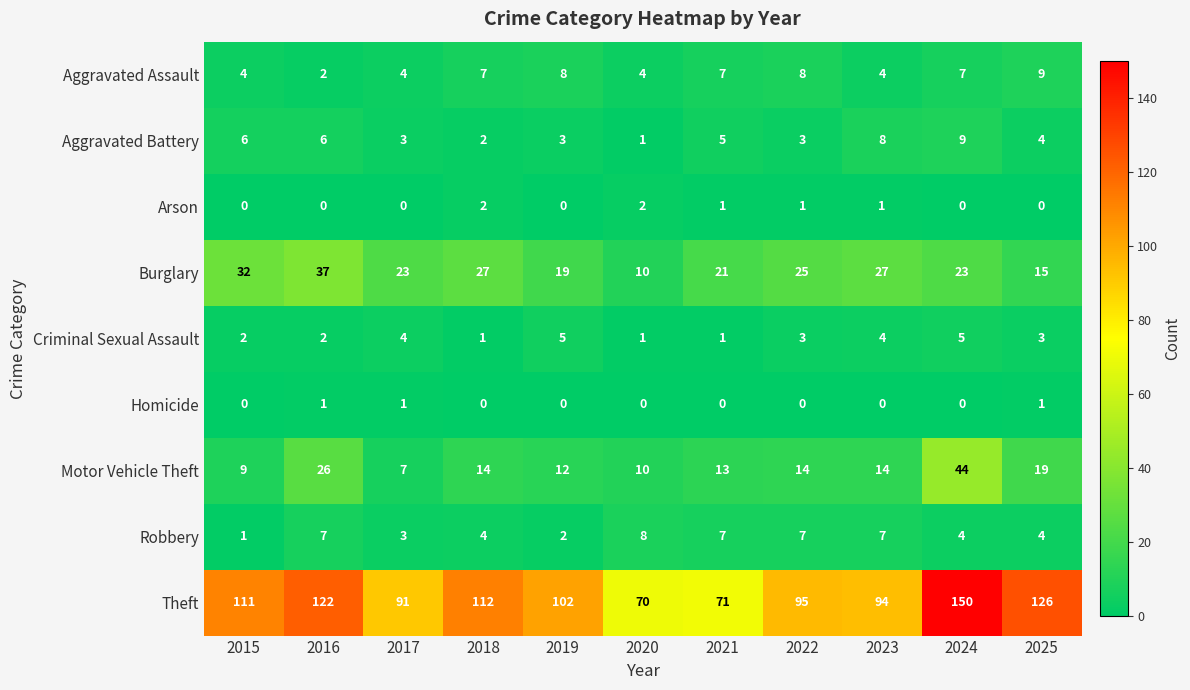

What is the greatest value displayed?

150